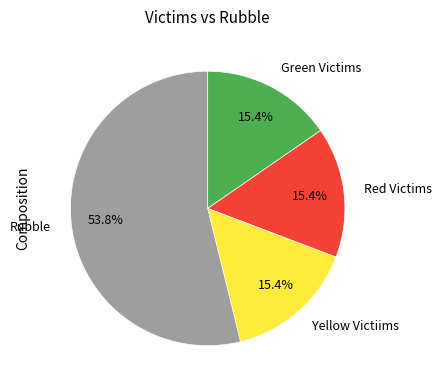

Do Green Victims and Rubble together represent more than half of the pie?

Yes